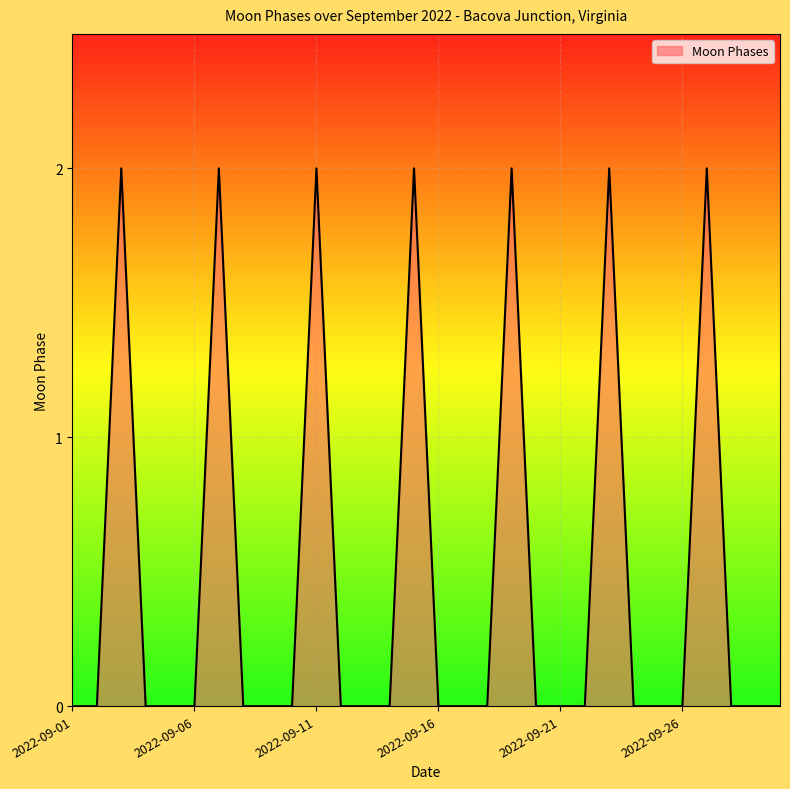

Does the chart display data point markers on the line(s)?

No